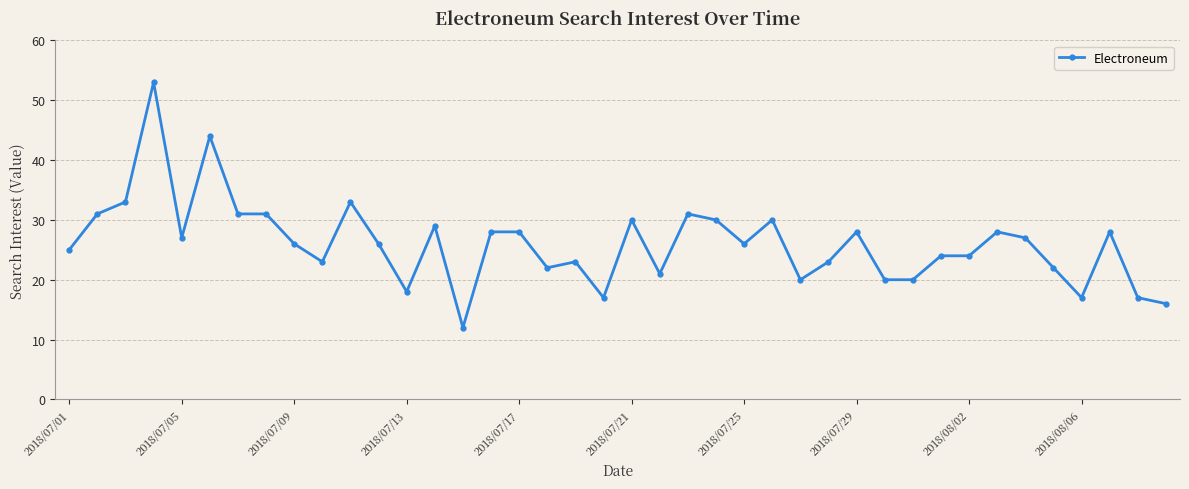

What is the value of the 39th point from the left?

17